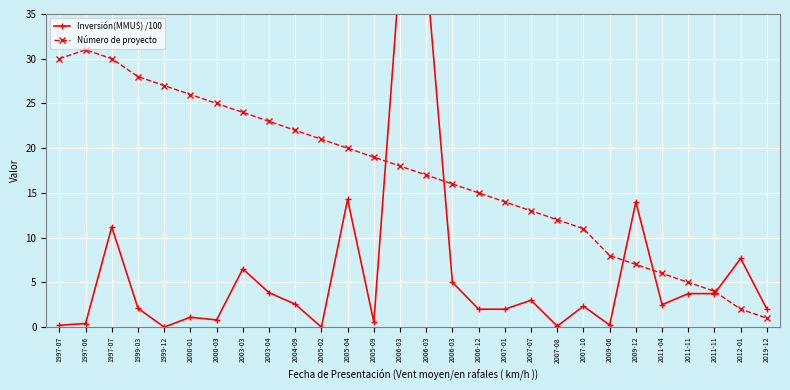

Is the value of Inversión(MMU$) /100 at 2003-03 greater than the value of Número de proyecto at 1999-03?

No